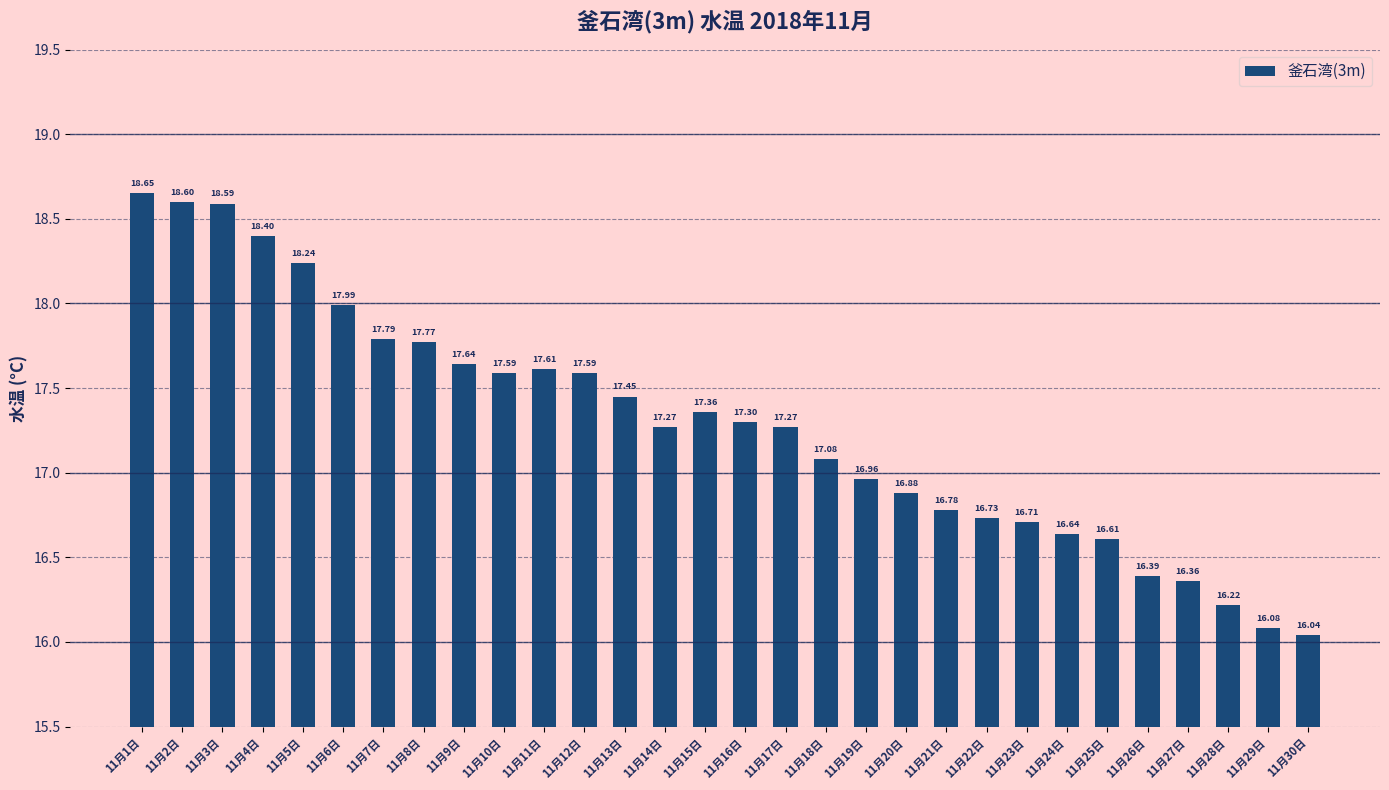

What is the sum of all values?

518.6